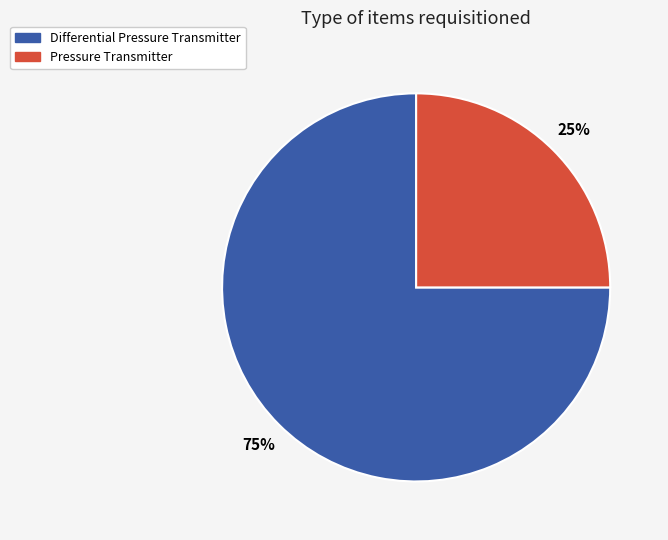

To the nearest percent, what percentage of the pie is Pressure Transmitter?

25%